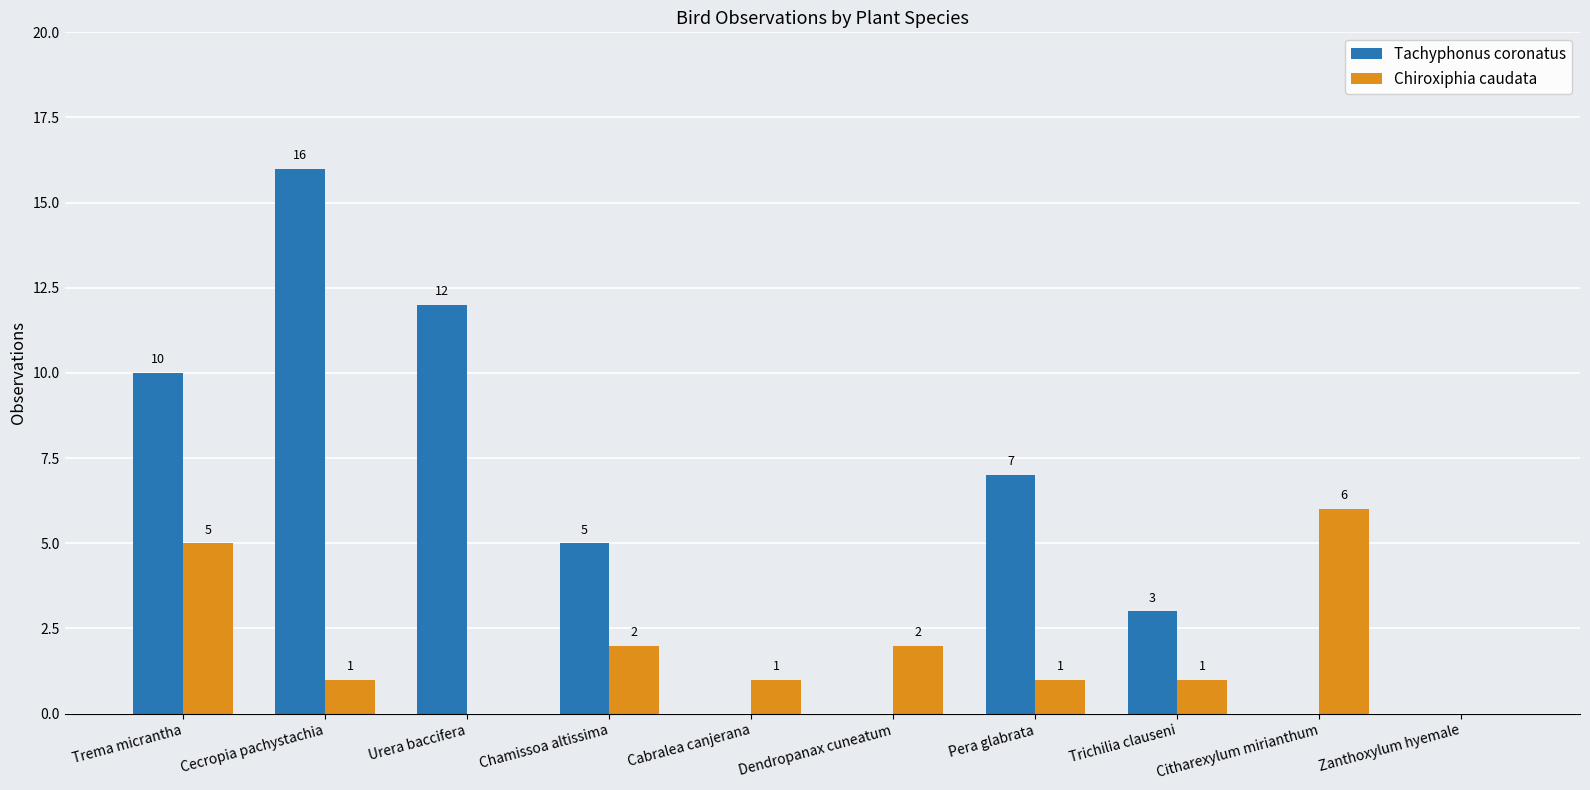

The value of Tachyphonus coronatus at Trichilia clauseni is 2. True or false?

False